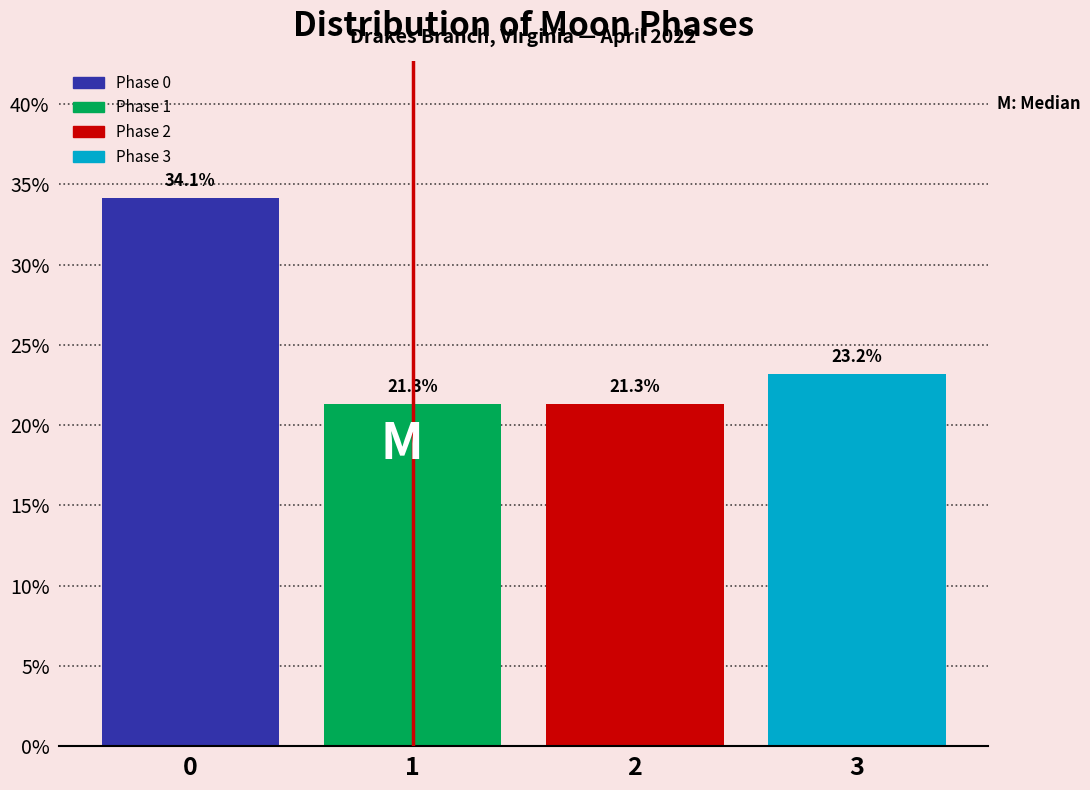

Reading left to right, extract all data points from this chart.

0=34.1	1=21.3	2=21.3	3=23.2